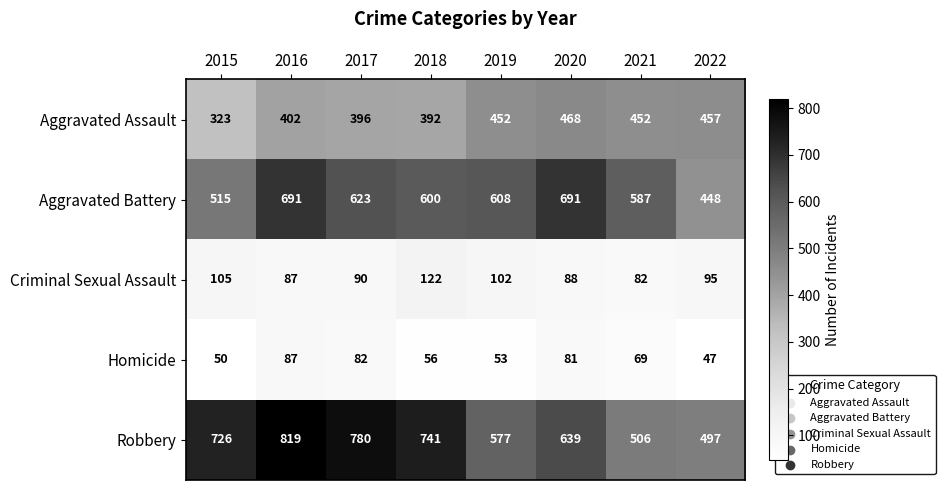

What is the sum of the Aggravated Battery values at 2016 and 2017?

1314